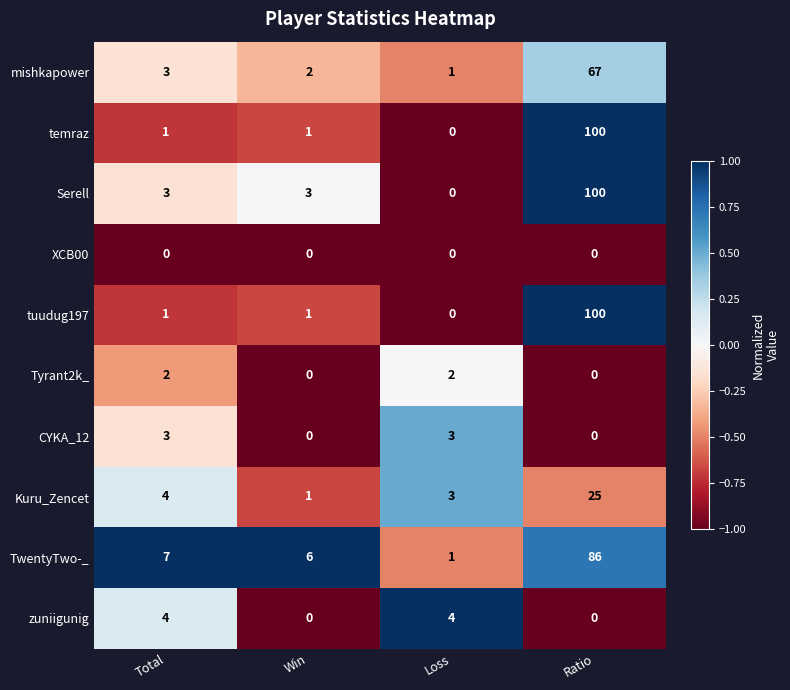

What is the sum of all Kuru_Zencet values?

33